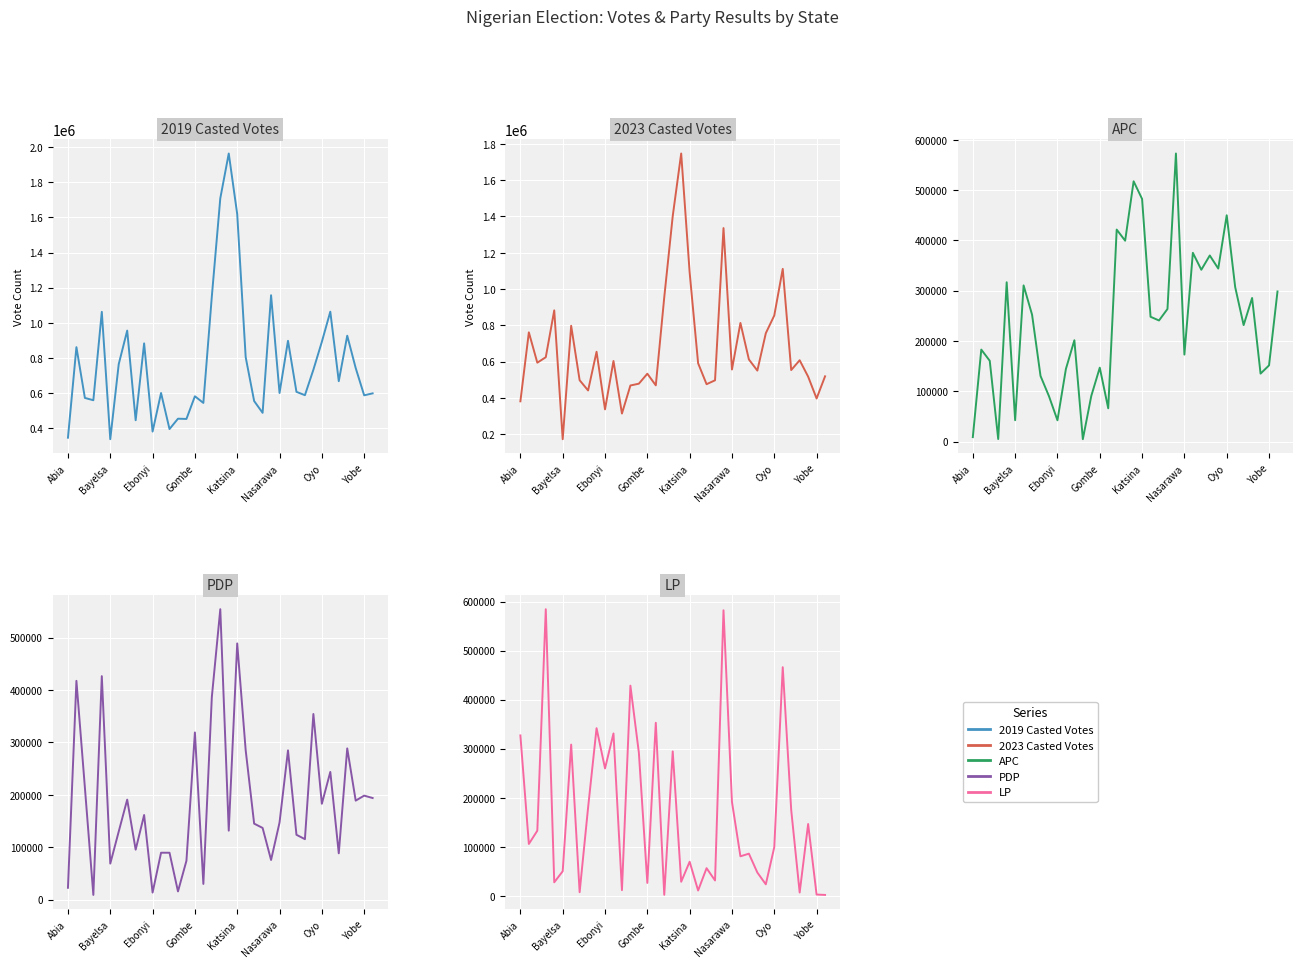

List the series in order of their peak value, lowest first.

PDP, APC, LP, 2023 Casted Votes, 2019 Casted Votes